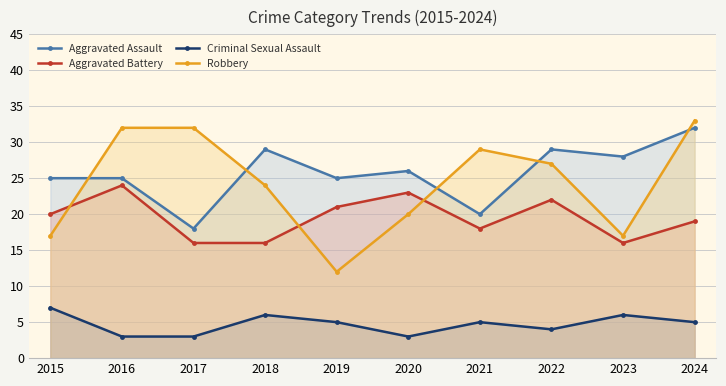

Which series has the largest total across all categories?

Aggravated Assault